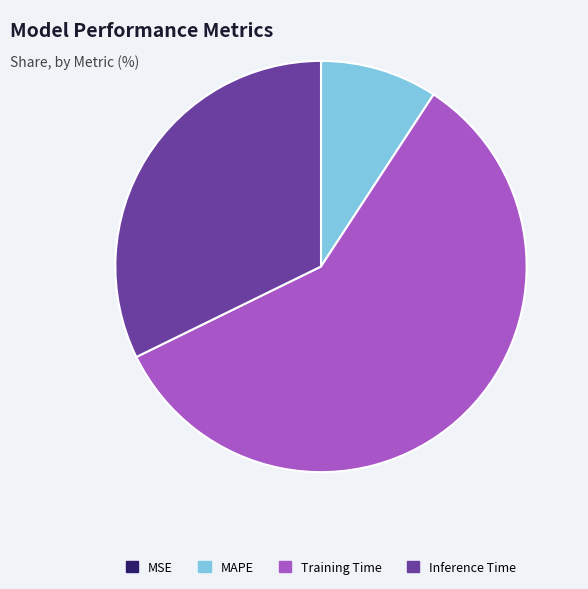

Does any single category account for the majority?

Yes